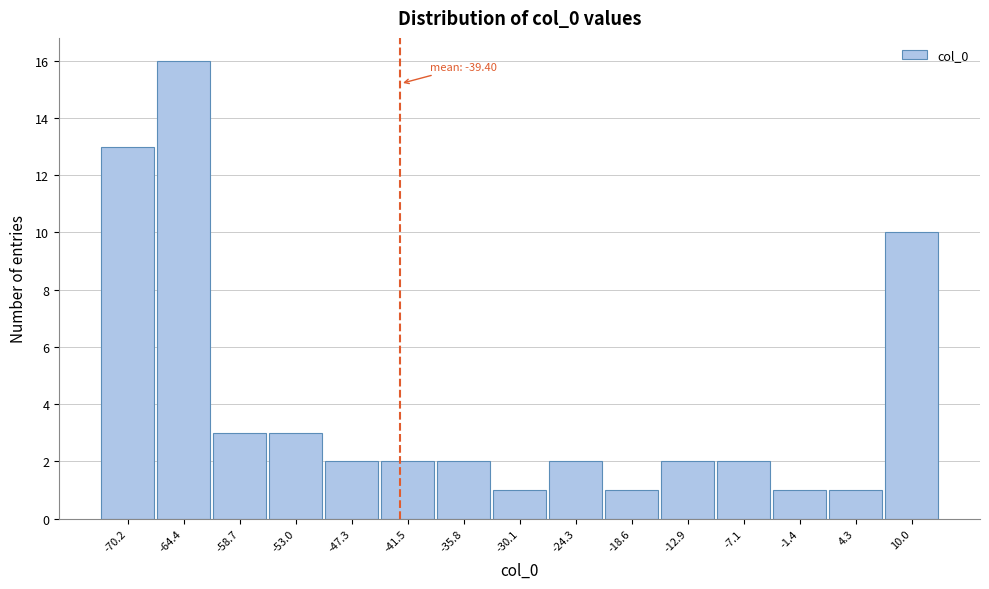

Reading left to right, what are all the values shown in this chart?

13	16	3	3	2	2	2	1	2	1	2	2	1	1	10